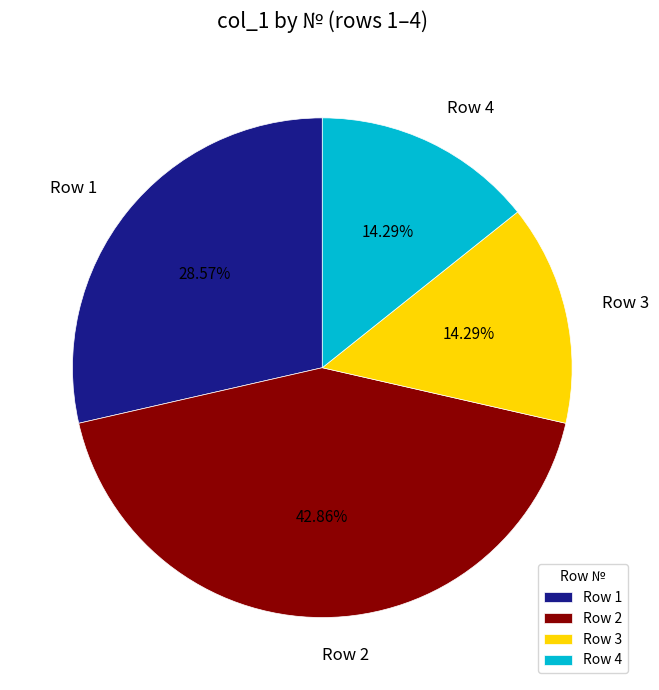

Is the sum of Row 3 and Row 2 greater than half?

Yes